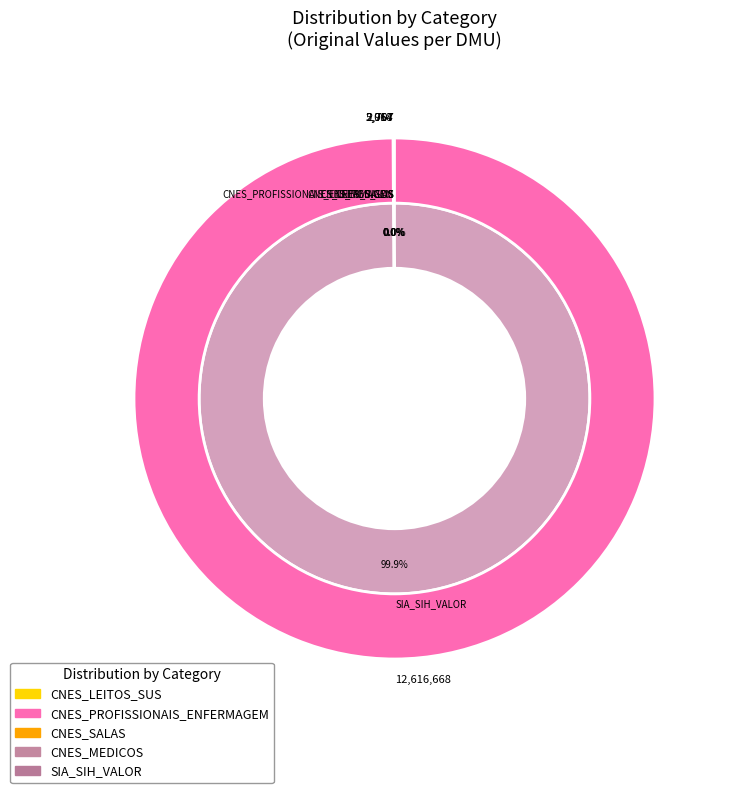

What is the ratio of the value at CNES_PROFISSIONAIS_ENFERMAGEM to the value at CNES_SALAS?

7.0